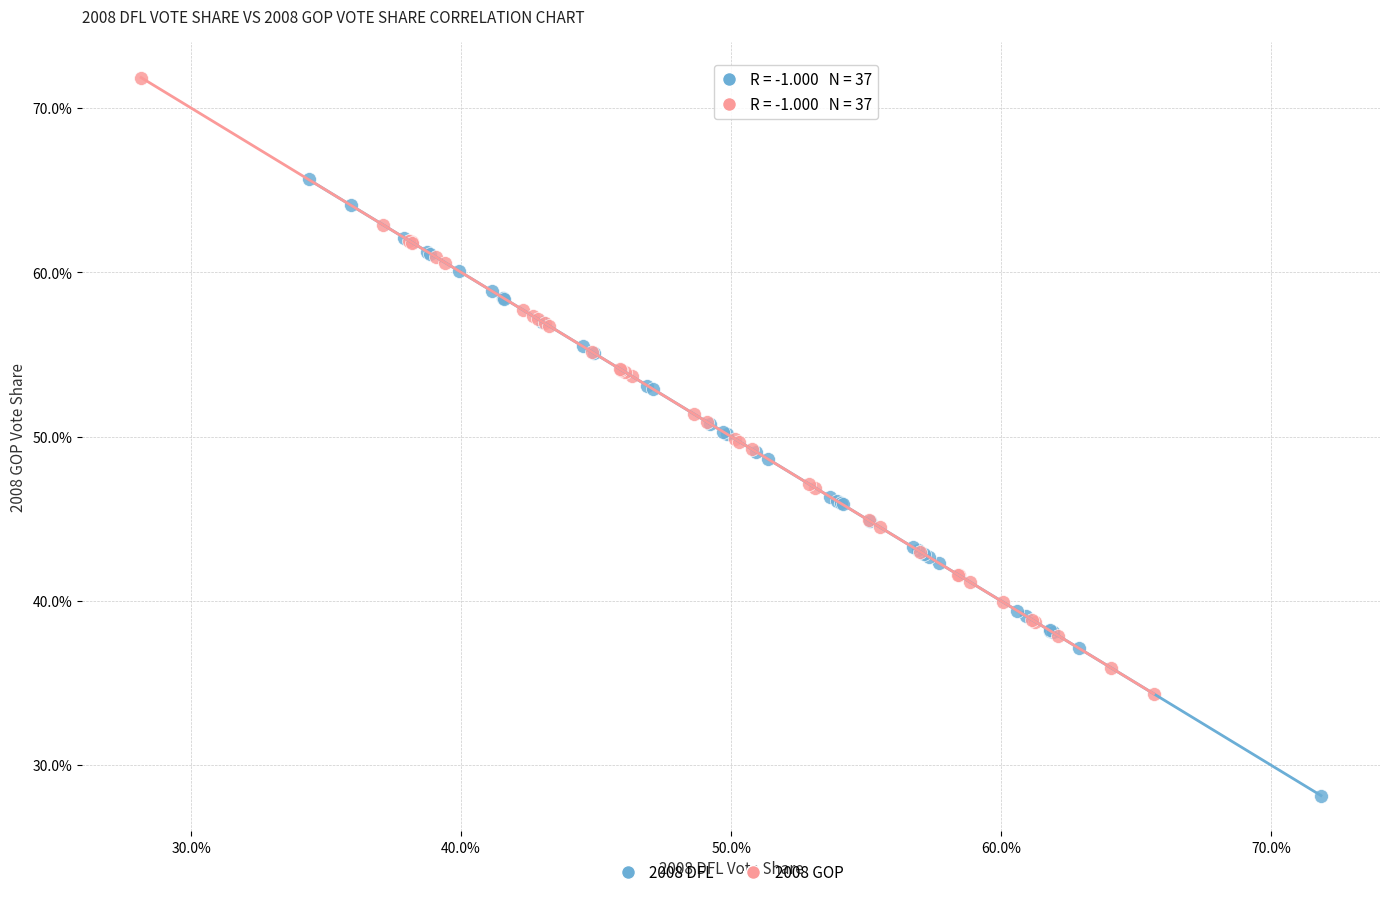

Which series contains the lowest Y value?

2008 DFL